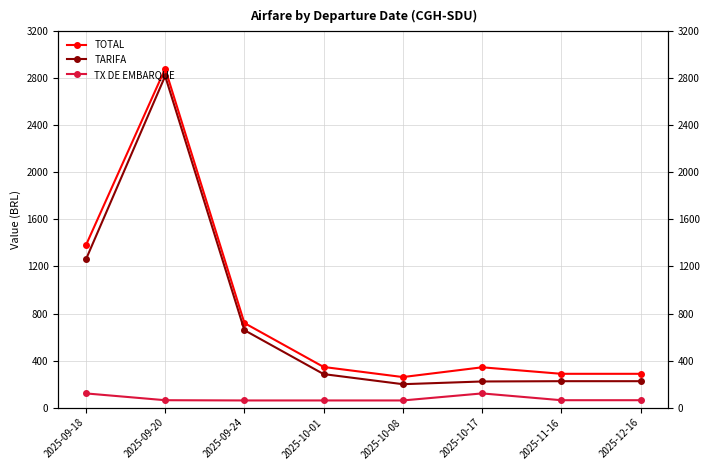

Where is the first local minimum for TOTAL?

2025-10-08